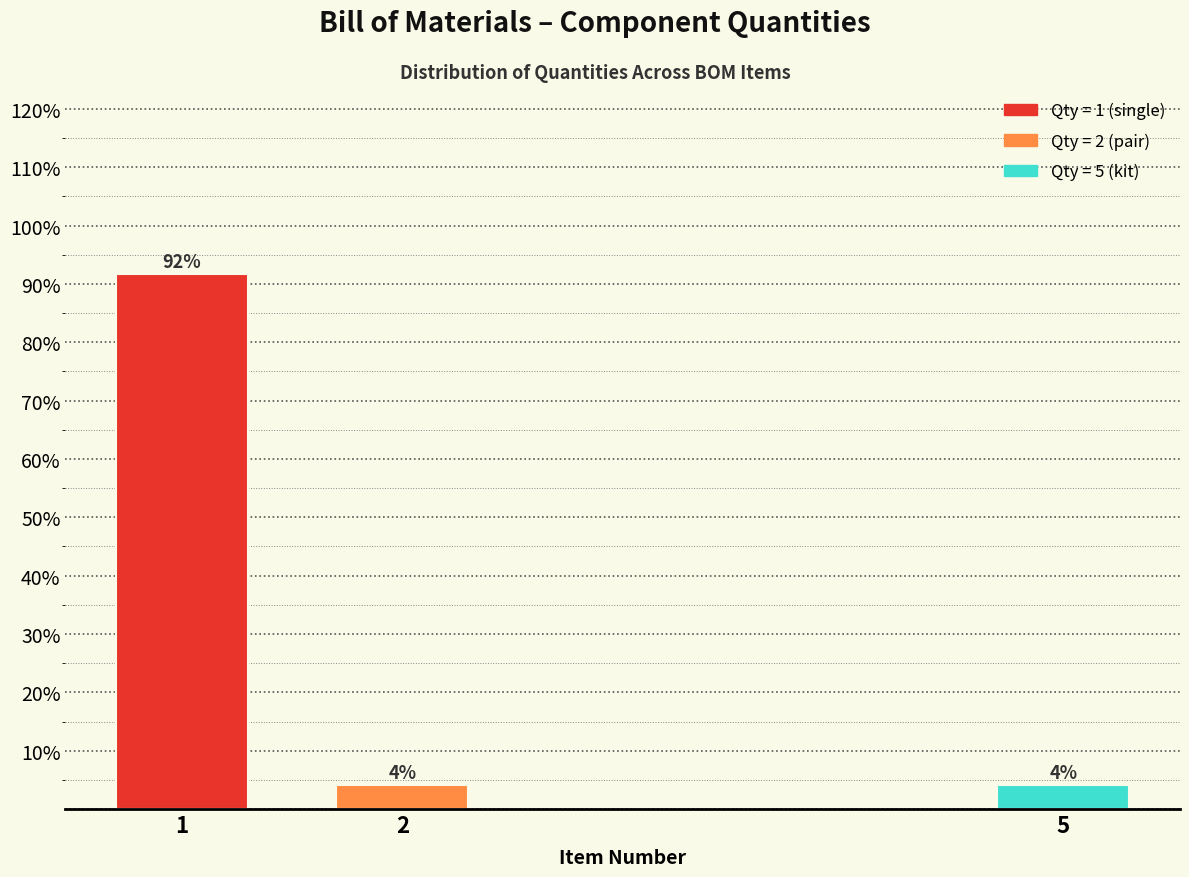

How many bars are there in total?

3